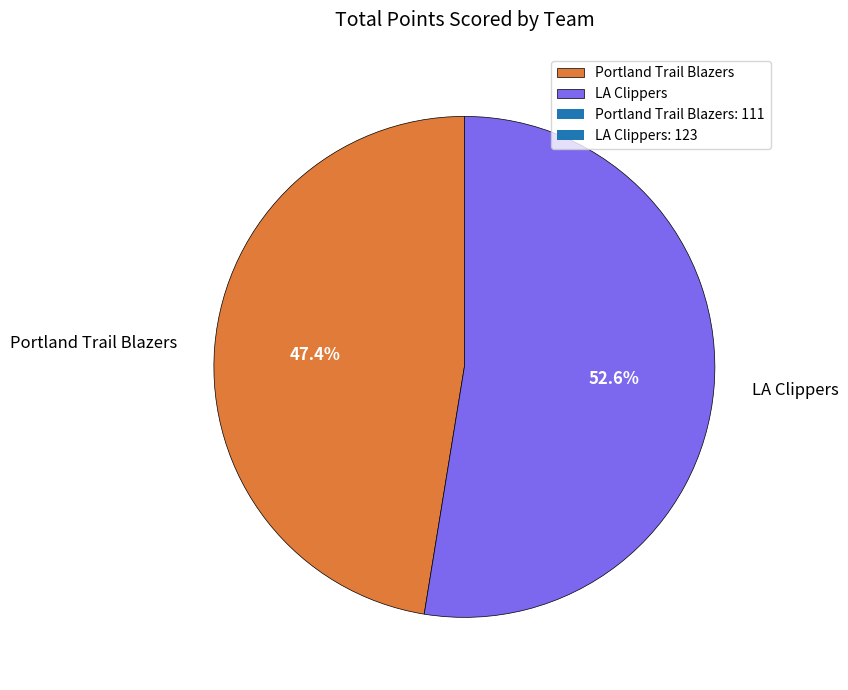

How many segments does this pie chart have?

2